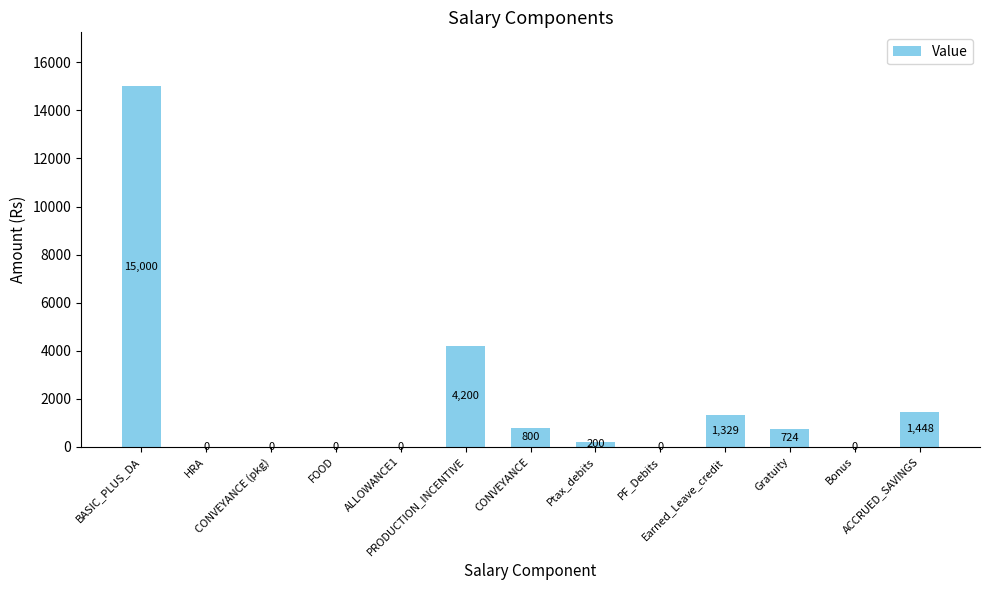

What is the average value?

1823